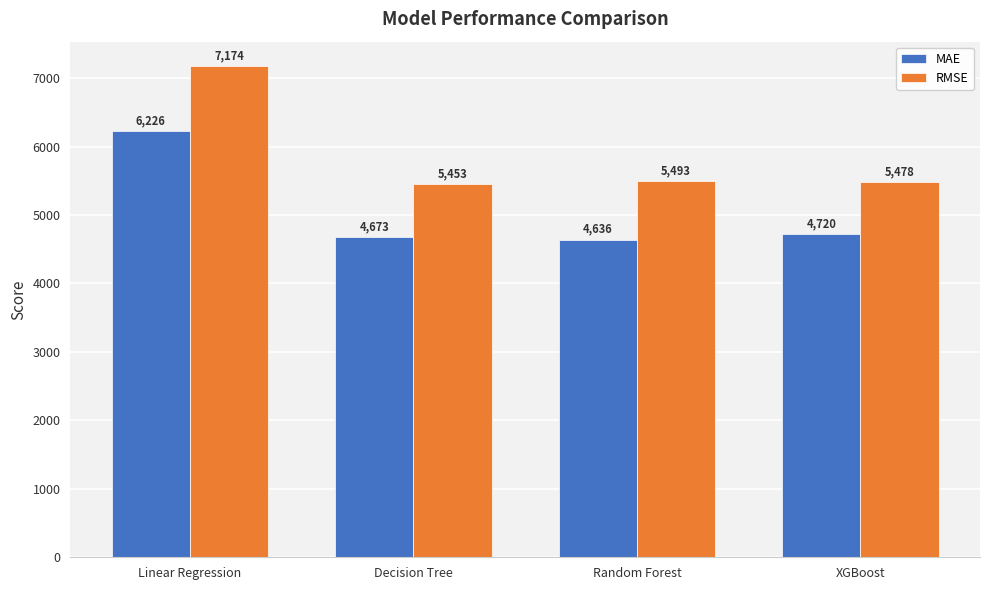

What is the difference between the maximum and minimum values in the RMSE series?

1720.9